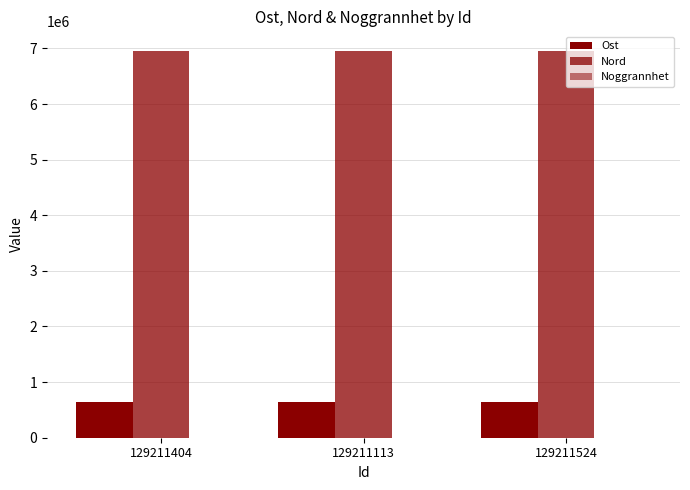

Does the chart contain stacked bars?

No